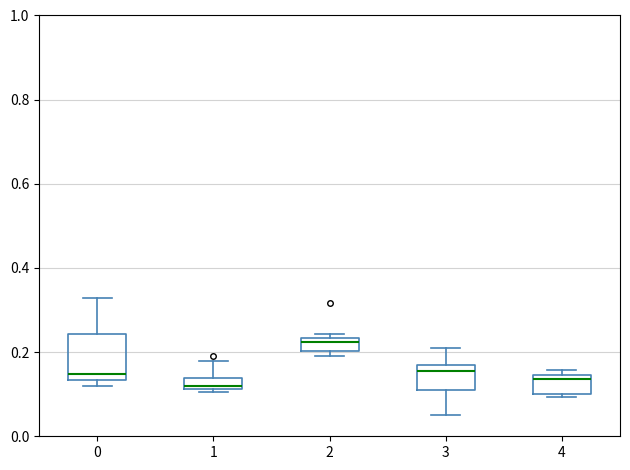

Which box has the highest median line?

2